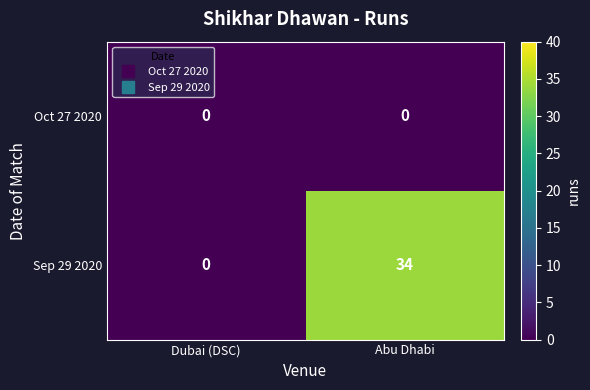

What is the average value of the Sep 29 2020 series?

17